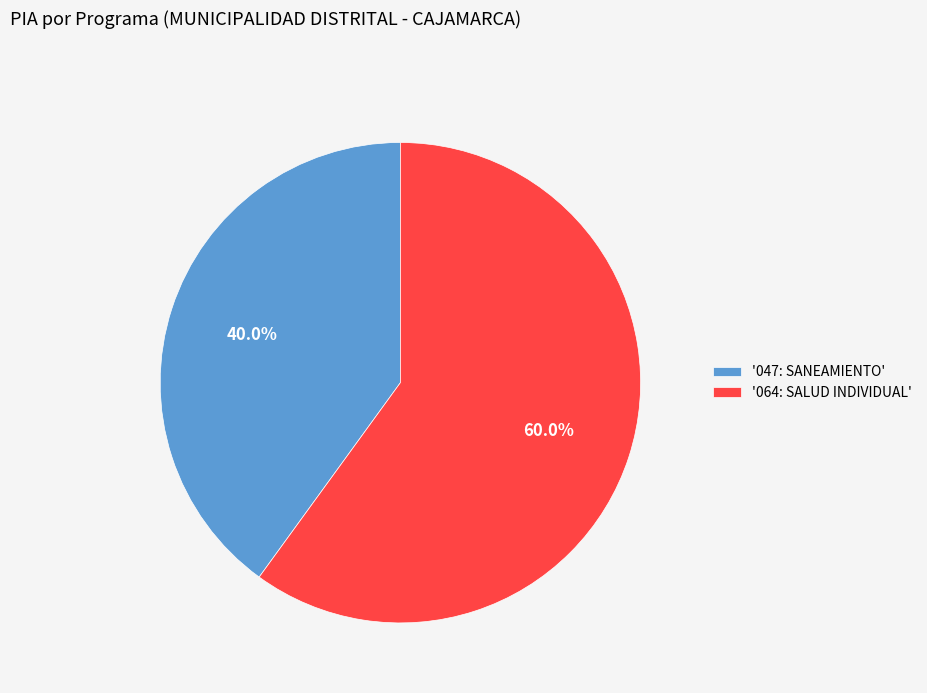

Does any single category account for the majority?

Yes